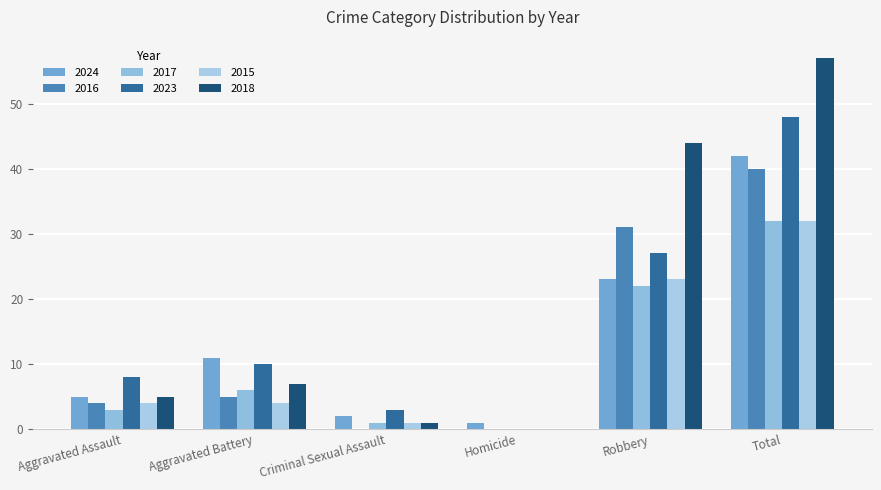

How many categories are shown in the chart?

6